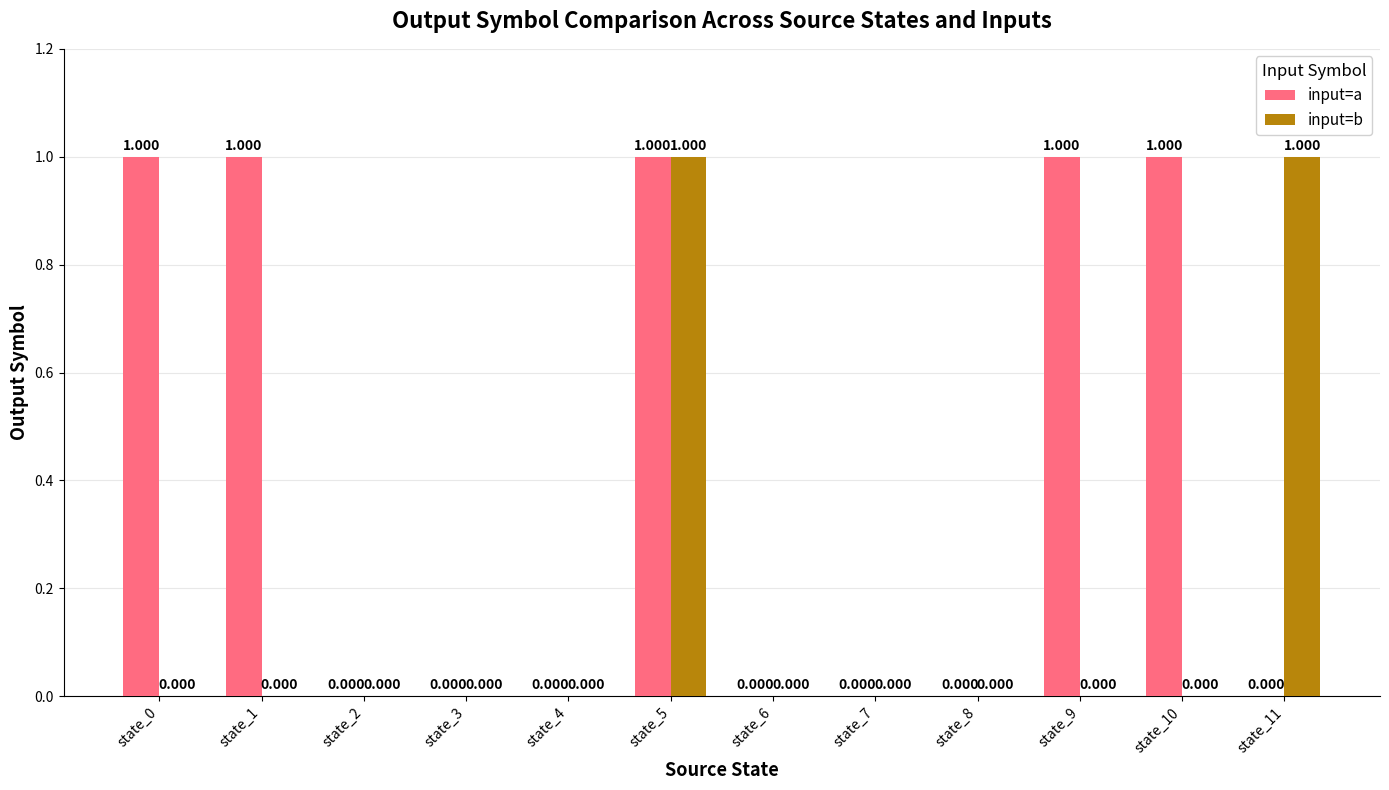

Which series has the largest total across all categories?

input=a